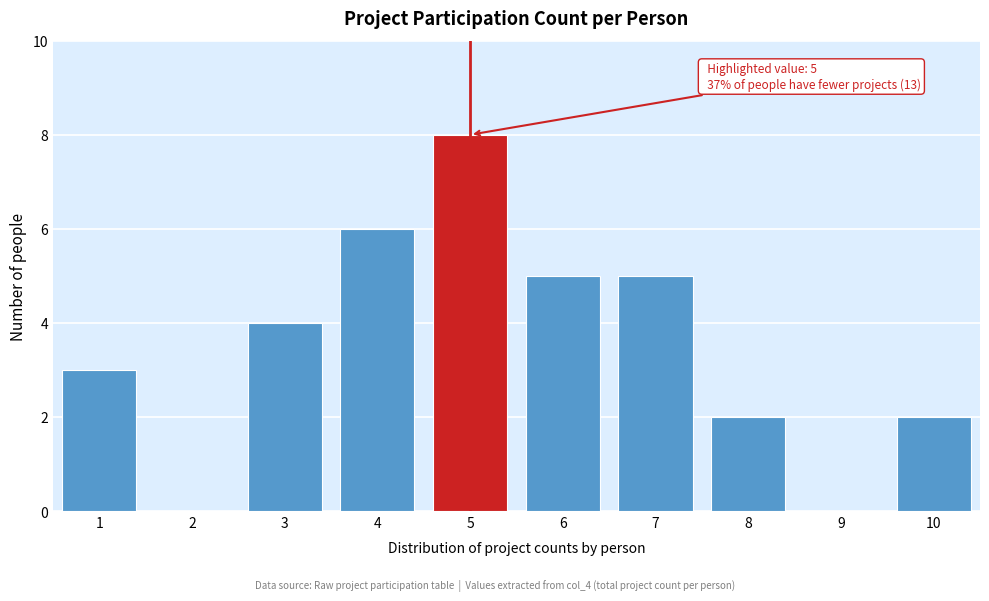

Reading left to right, what are all the values shown in this chart?

1=3	2=0	3=4	4=6	5=8	6=5	7=5	8=2	9=0	10=2